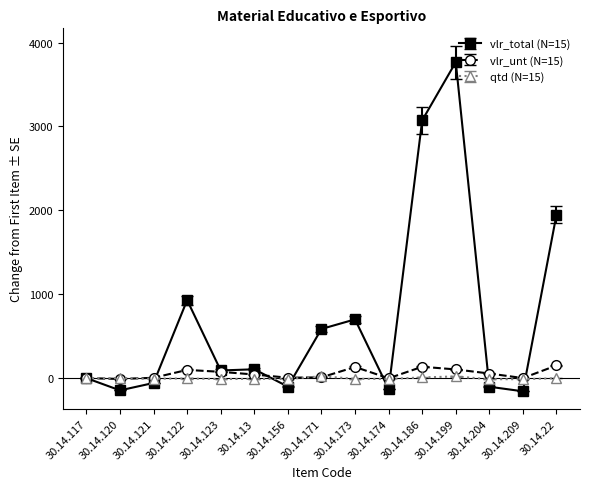

How many lines are shown in the chart?

3